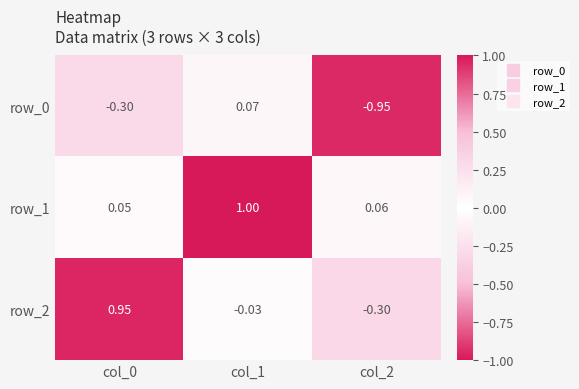

Is the value of row_1 at col_1 greater than the value of row_0 at col_1?

Yes